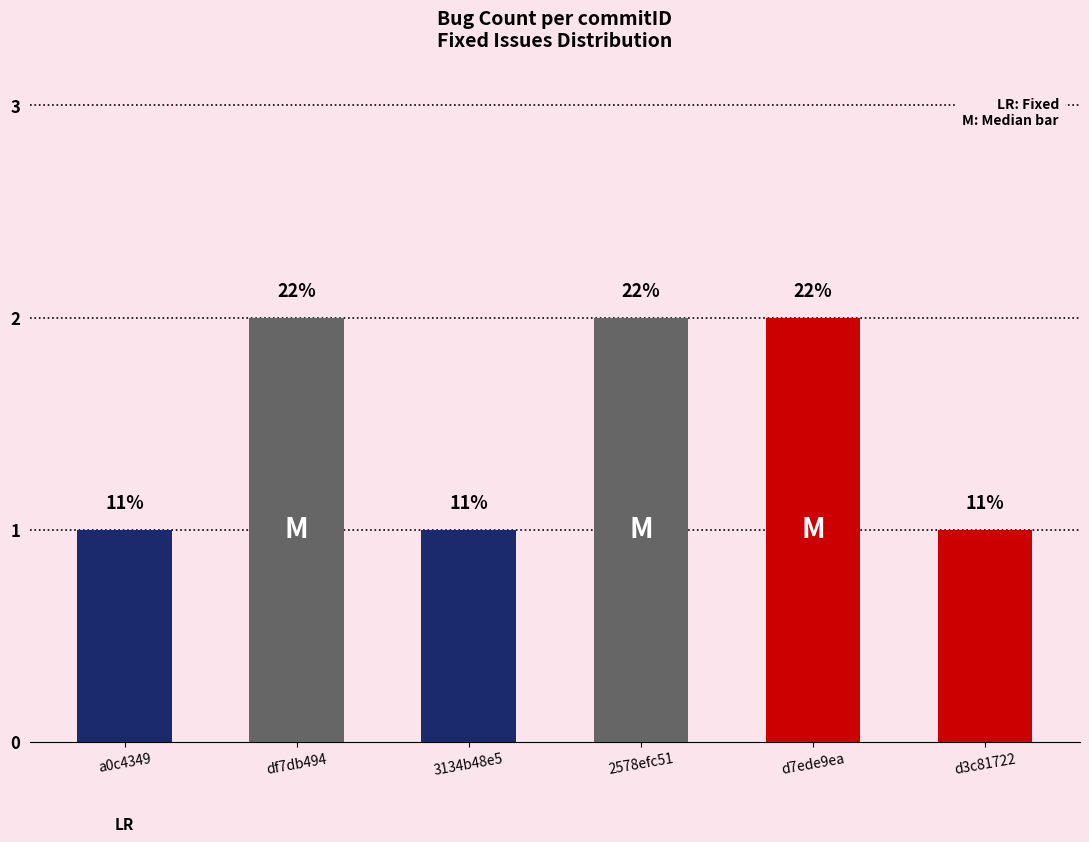

The value at d7ede9ea is 1. True or false?

False